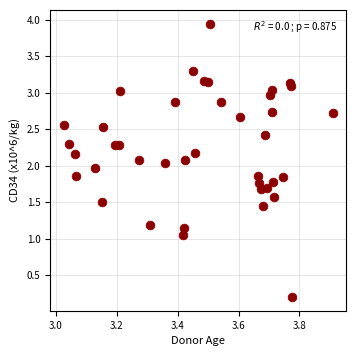

What is the range of X values (max minus min)?

0.9